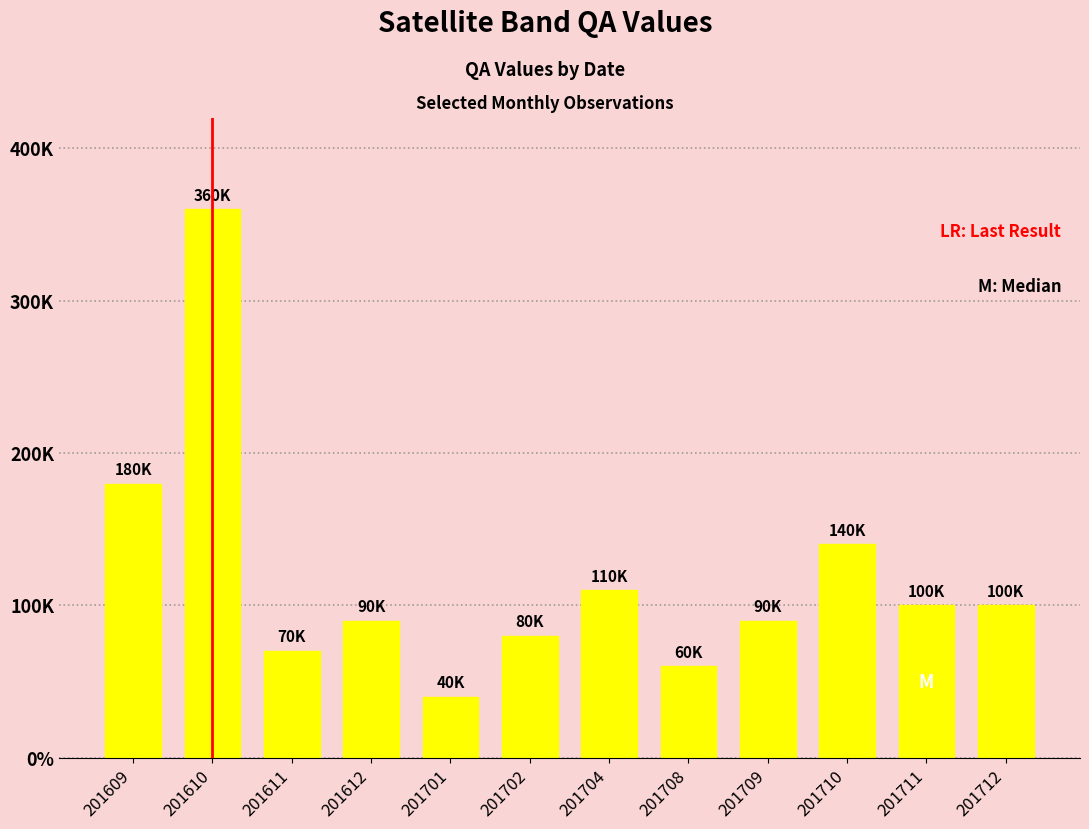

How many series are shown in this chart?

1